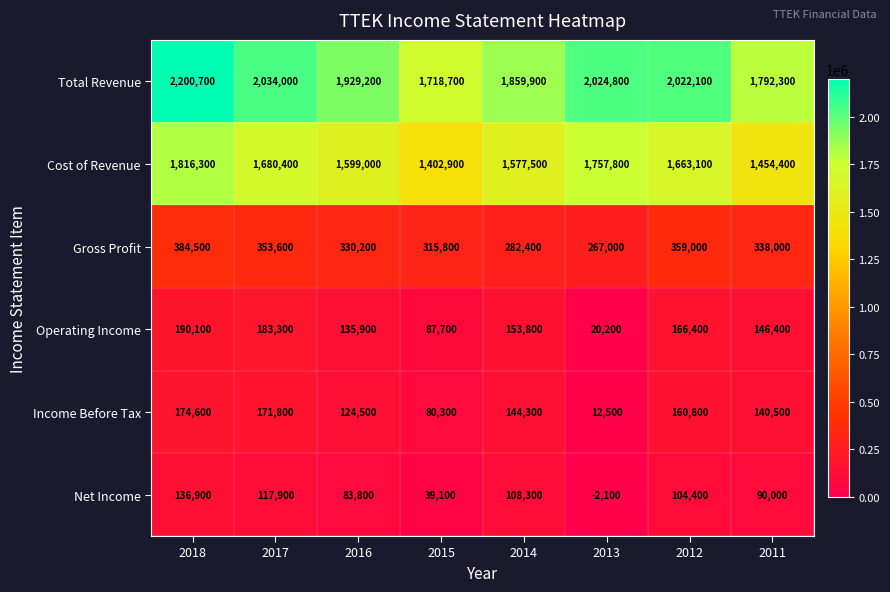

List the series in order of their peak value, lowest first.

Net Income, Income Before Tax, Operating Income, Gross Profit, Cost of Revenue, Total Revenue